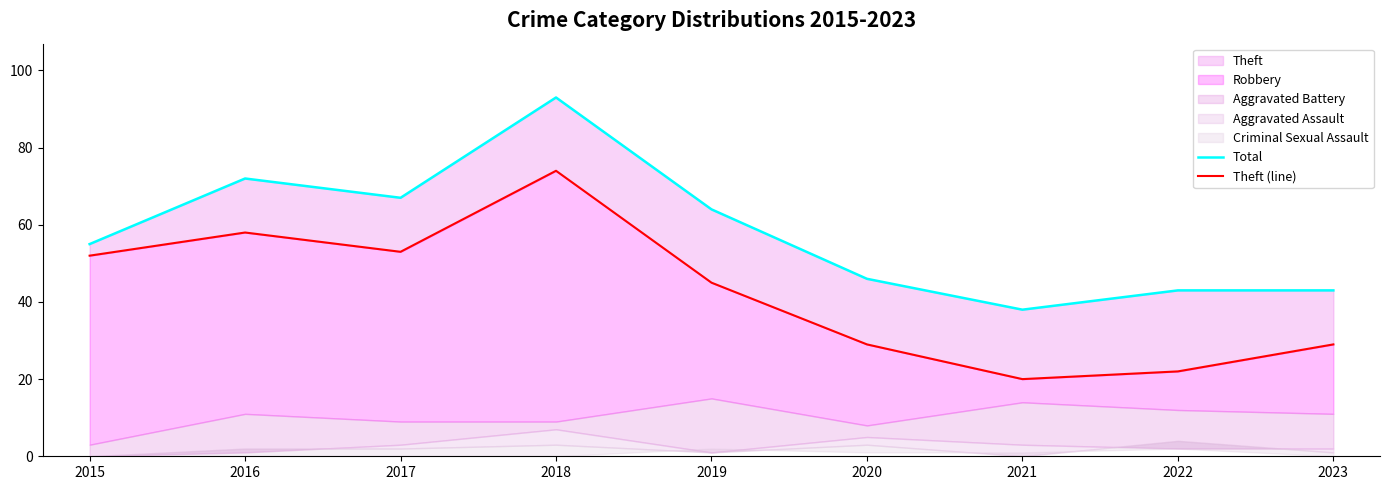

At which category is the sum across all series the highest?

2018